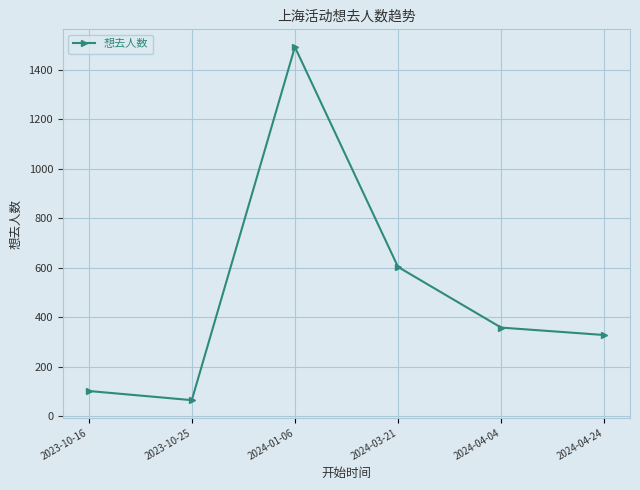

What is the ratio of the value at 2023-10-16 to the value at 2024-01-06?

0.1